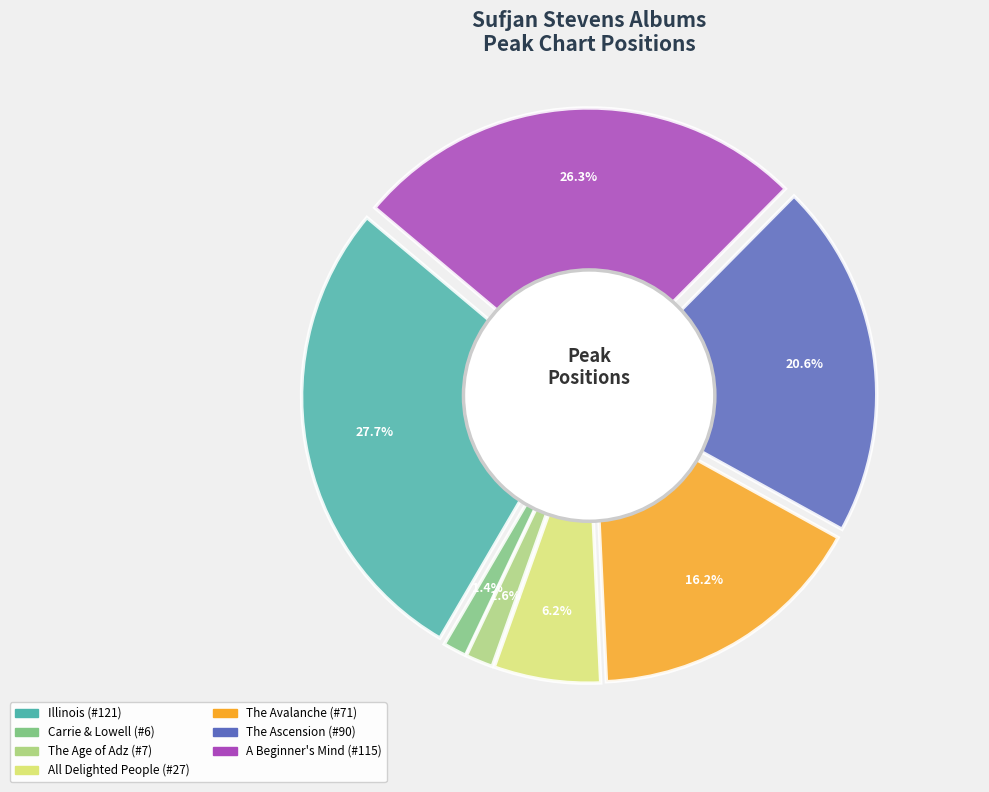

Is there a majority slice in this chart?

No